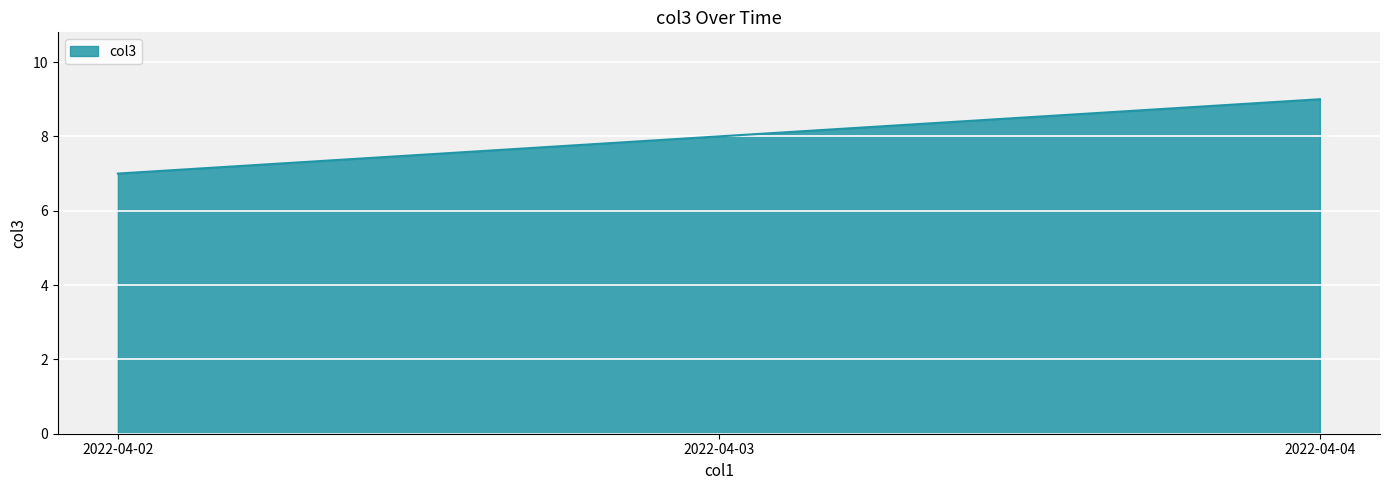

Reading right to left, extract all data points from this chart.

2022-04-04=9	2022-04-03=8	2022-04-02=7